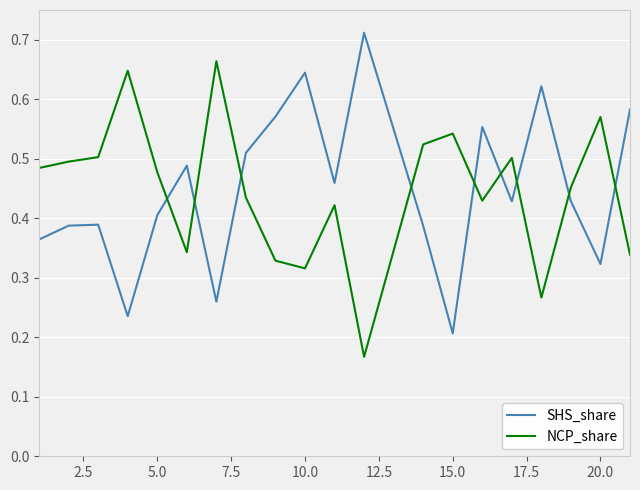

True or false: NCP_share and SHS_share intersect in this chart.

True